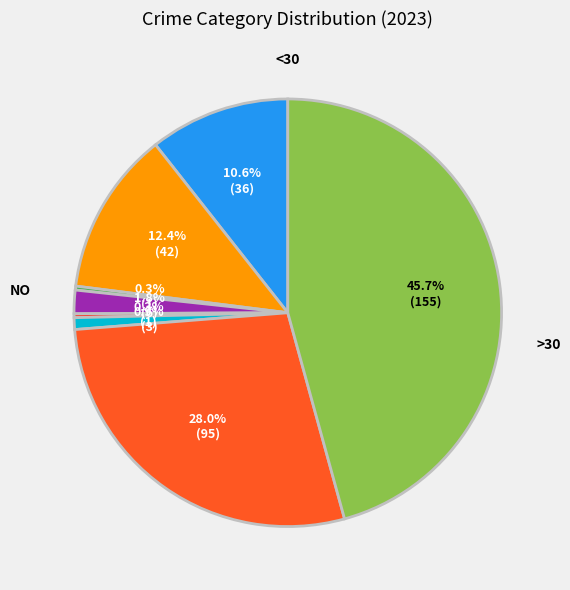

How many segments does this pie chart have?

8